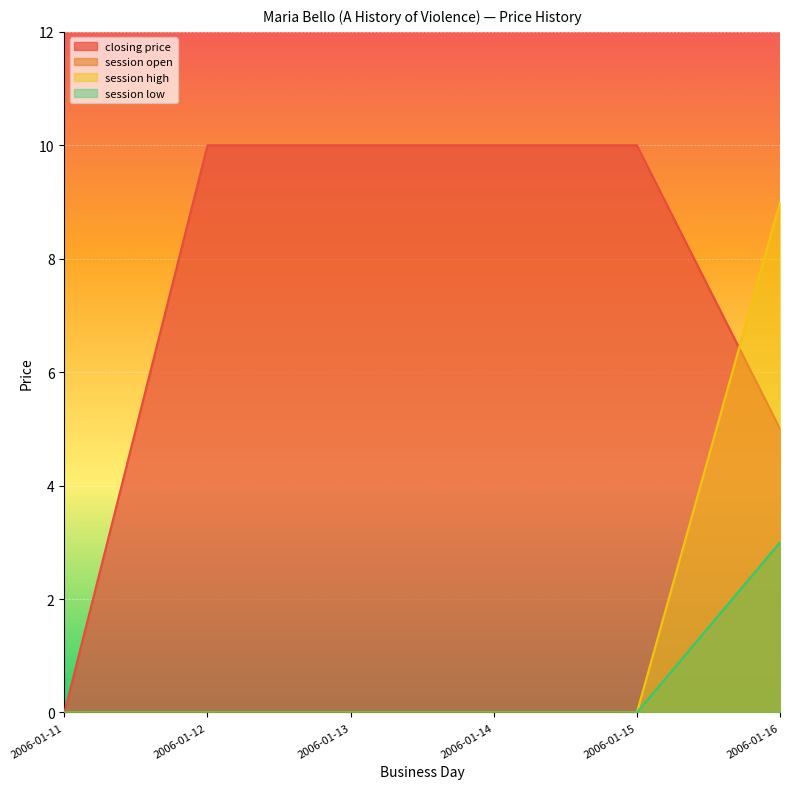

Is the value of closing price at 2006-01-12 greater than the value of session low at 2006-01-16?

Yes